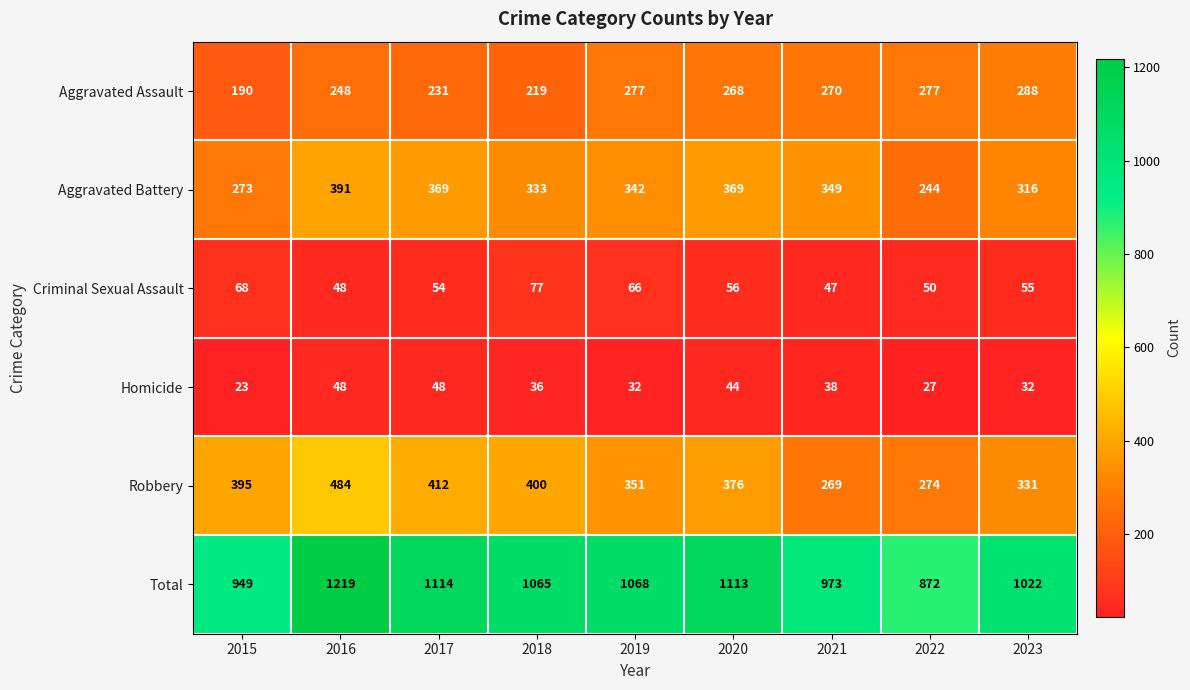

The Criminal Sexual Assault series shows 48 at 2016. True or false?

True